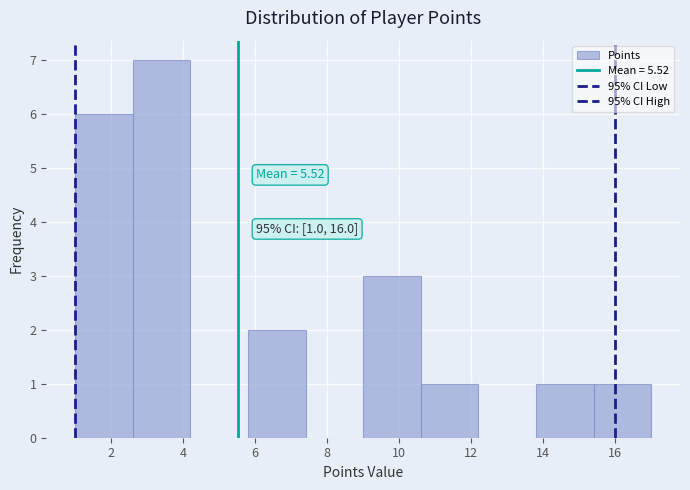

Over which range of the x-axis is the bar tallest?

2.6 to 4.2